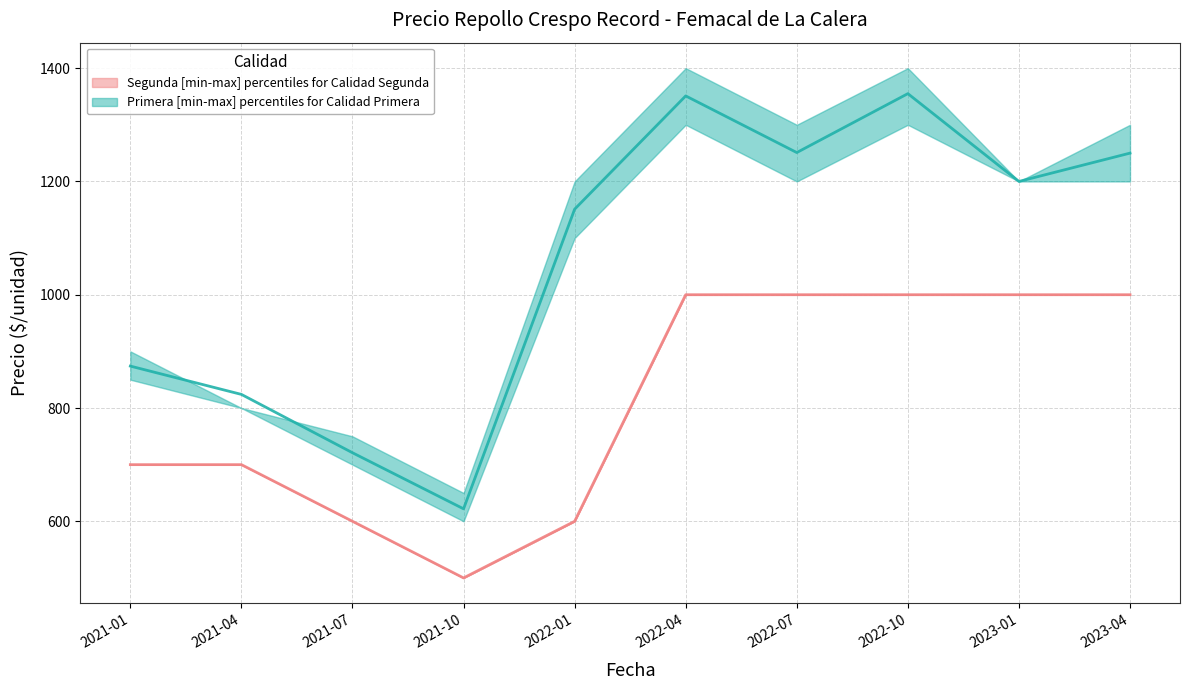

What is the difference between the highest and lowest values at 2021-07?

150